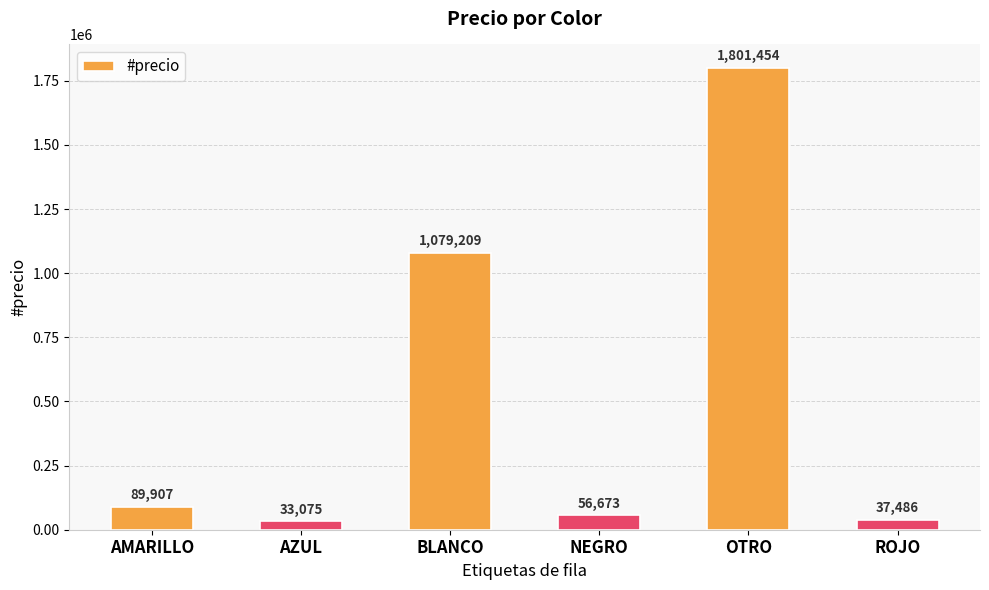

Where is the data nearest to the value 917264?

BLANCO